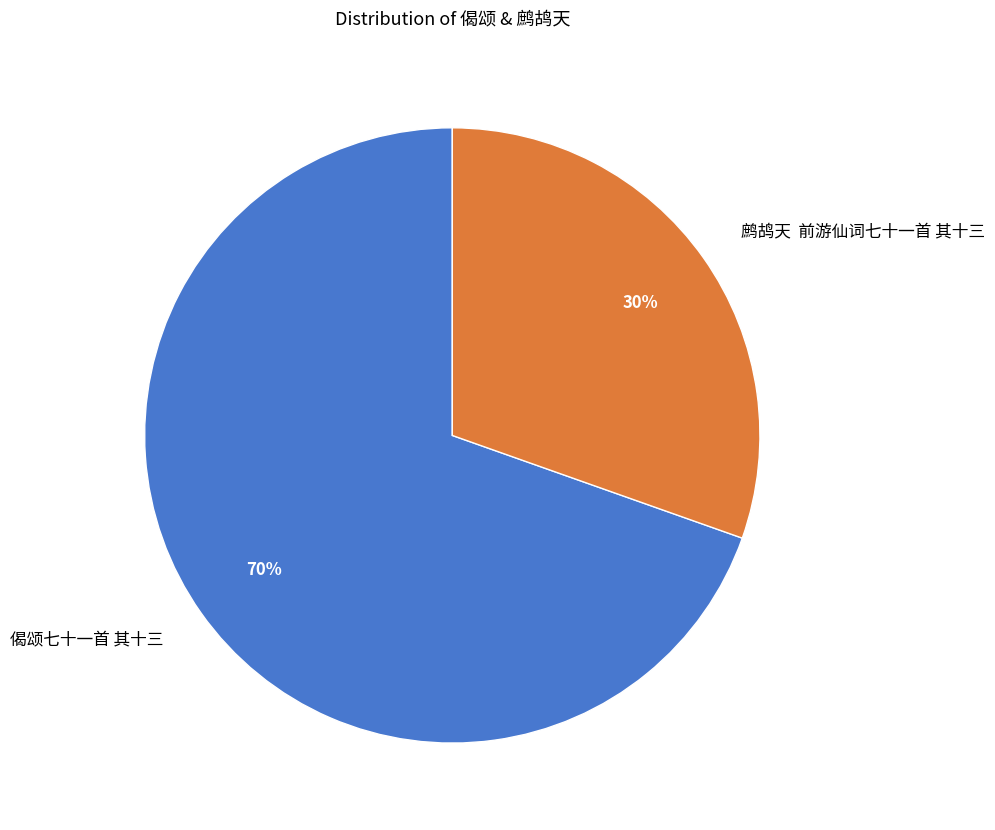

Which category has the biggest portion of the pie?

偈颂七十一首 其十三